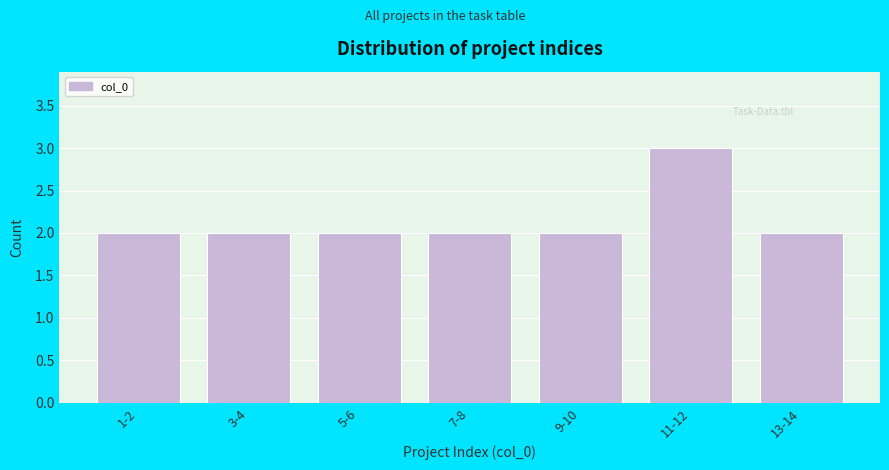

Reading left to right, list all the values displayed in this chart.

1-2=2	3-4=2	5-6=2	7-8=2	9-10=2	11-12=3	13-14=2